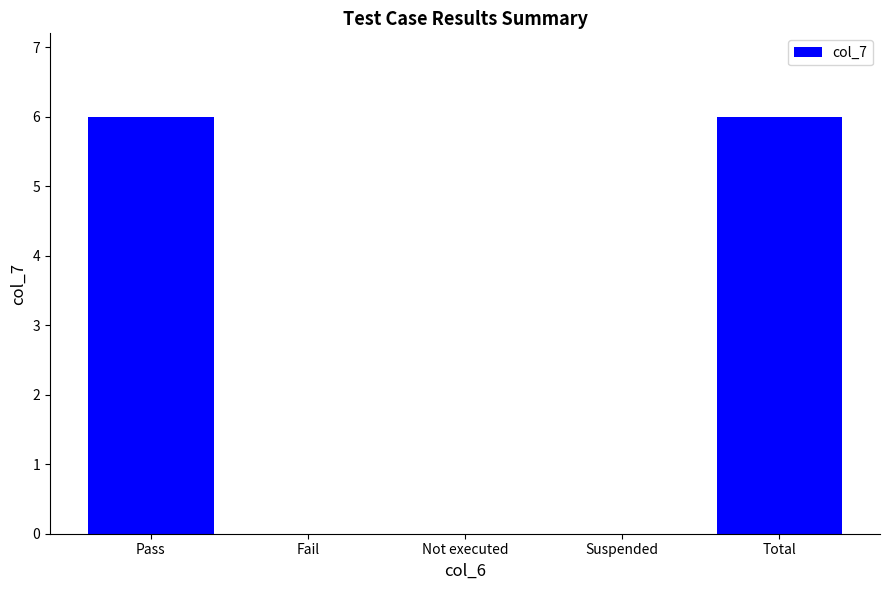

What is the average value?

2